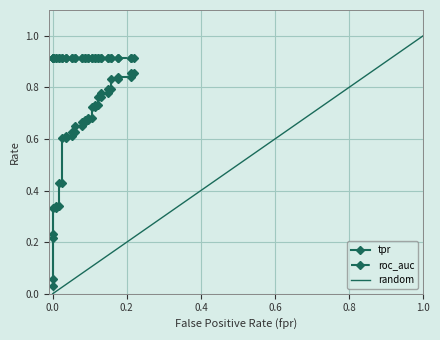

True or false: roc_auc and tpr intersect in this chart.

False